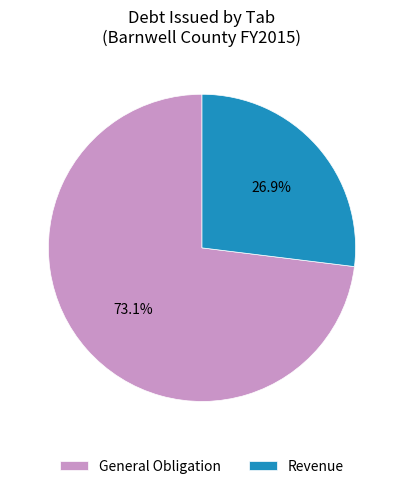

What percentage is the General Obligation slice, to the nearest percent?

73%